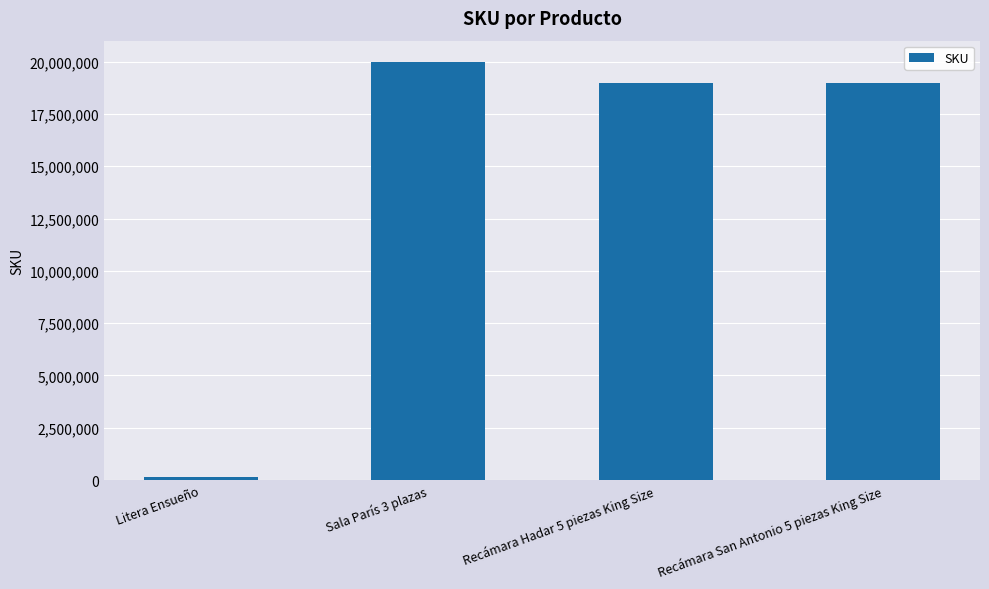

What is the value of the 2nd bar from the left?

20003151